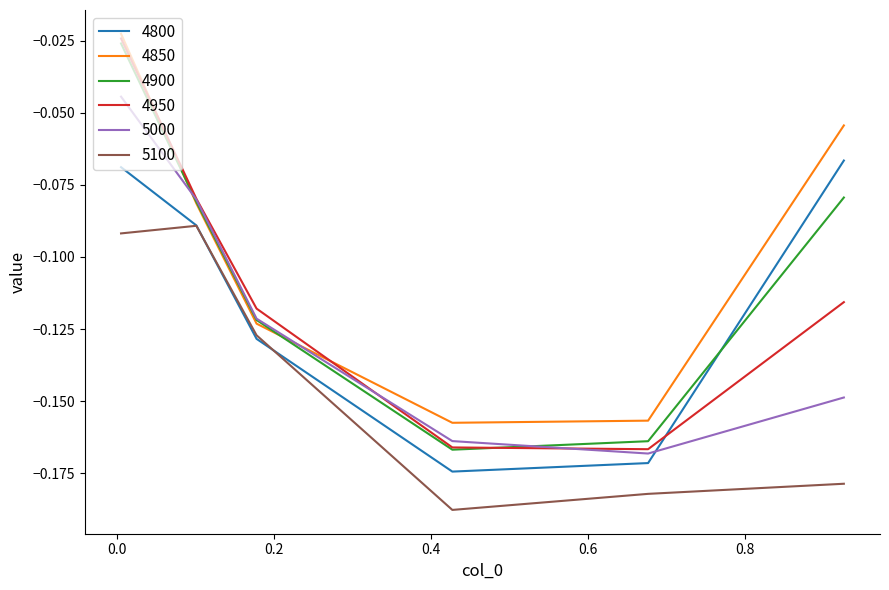

Rank the series by their maximum value, from lowest to highest.

5100, 4800, 5000, 4900, 4950, 4850